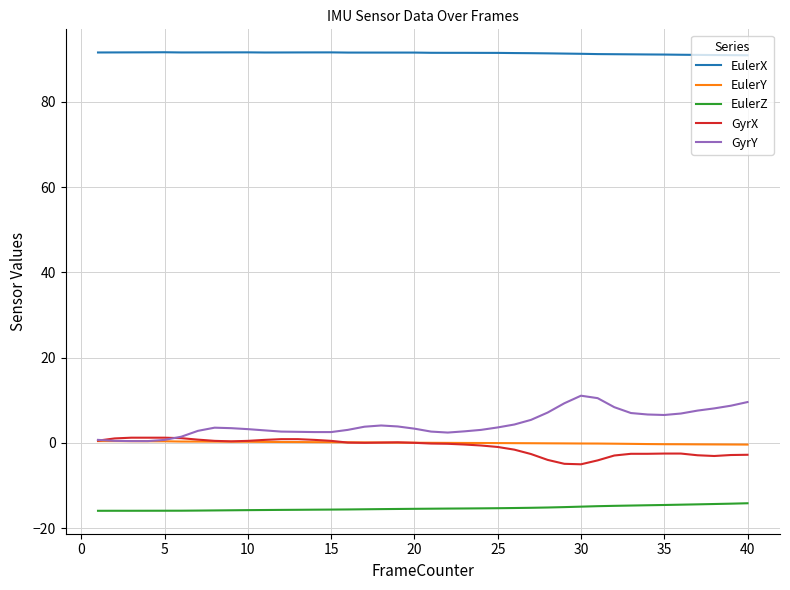

What is the minimum value shown in the chart?

-16.0